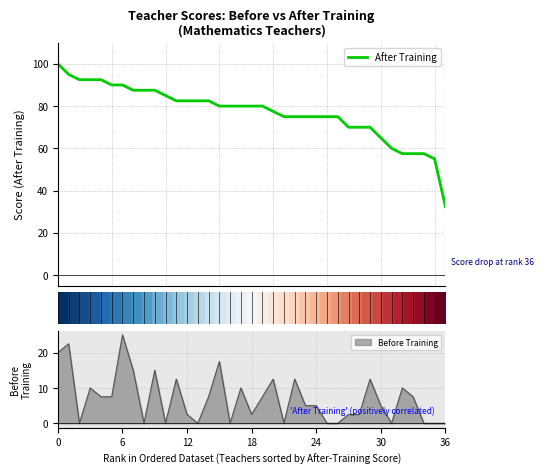

What is the value of the After Training point at the 22nd from the left?

75.0